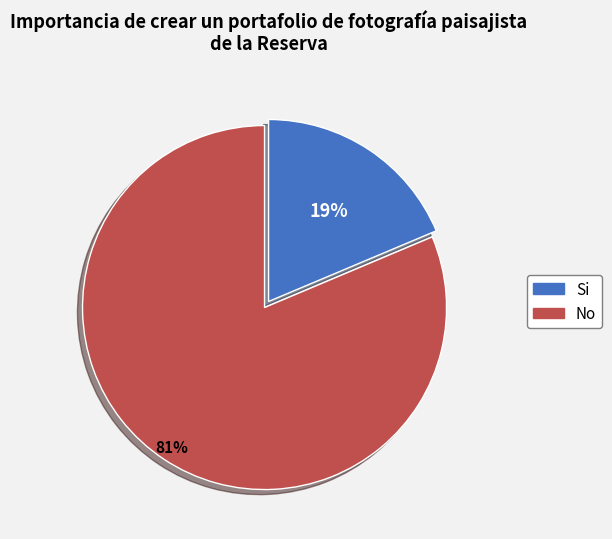

To the nearest percent, what is the average slice percentage?

50%